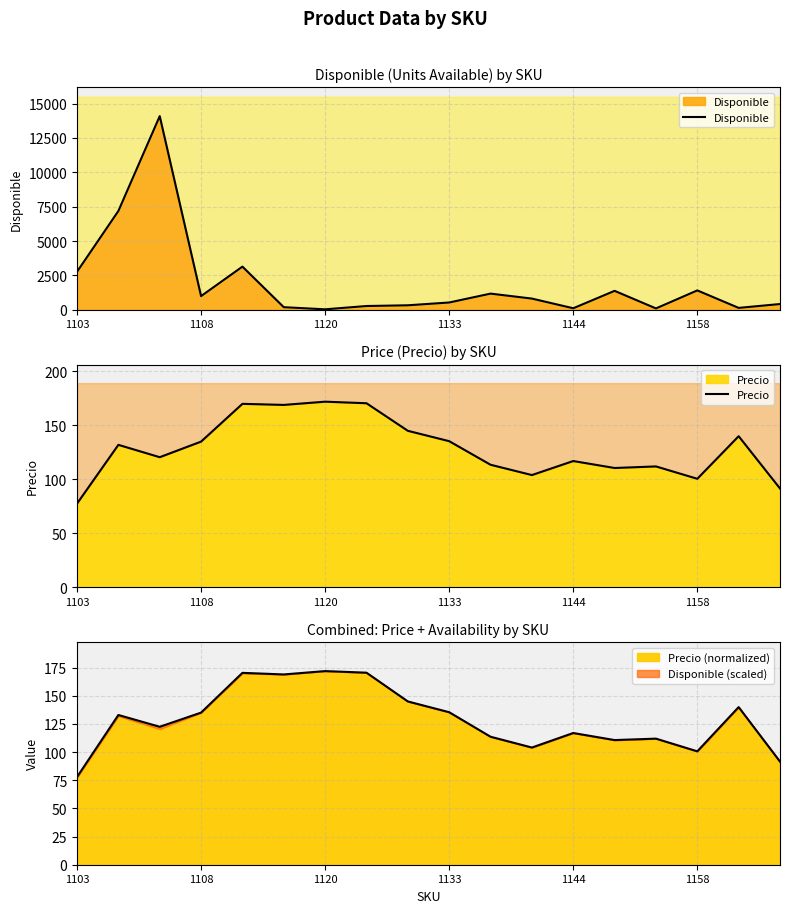

List the series in order of their overall mean, highest first.

Disponible, Precio